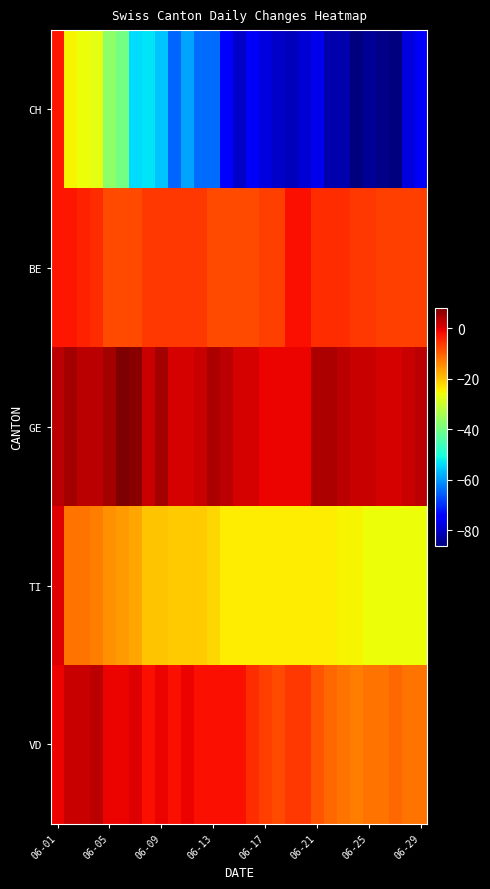

Which series has the widest spread of values?

CH